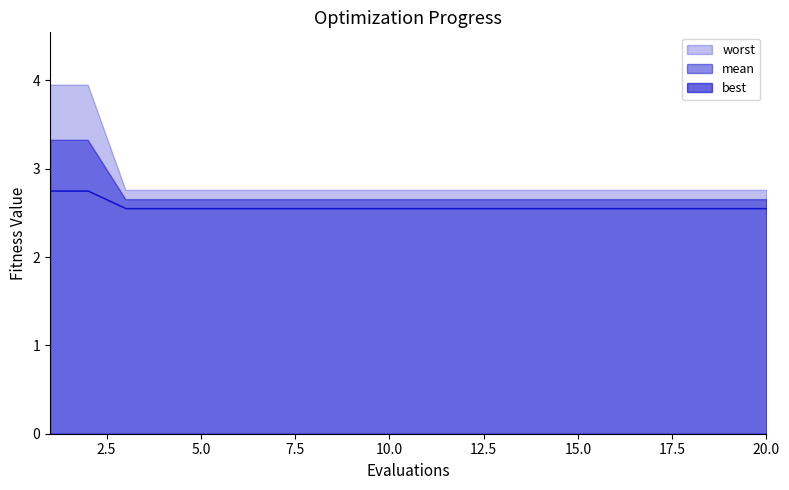

Reading left to right, list all the values displayed in this chart.

mean: 1=3.3	2=3.3	3=2.7	4=2.7	5=2.7	6=2.7	7=2.7	8=2.7	9=2.7	10=2.7	11=2.7	12=2.7	13=2.7	14=2.7	15=2.7	16=2.7	17=2.7	18=2.7	19=2.7	20=2.7
best: 1=2.8	2=2.8	3=2.6	4=2.6	5=2.6	6=2.6	7=2.6	8=2.6	9=2.6	10=2.6	11=2.6	12=2.6	13=2.6	14=2.6	15=2.6	16=2.6	17=2.6	18=2.6	19=2.6	20=2.6
worst: 1=4.0	2=4.0	3=2.8	4=2.8	5=2.8	6=2.8	7=2.8	8=2.8	9=2.8	10=2.8	11=2.8	12=2.8	13=2.8	14=2.8	15=2.8	16=2.8	17=2.8	18=2.8	19=2.8	20=2.8